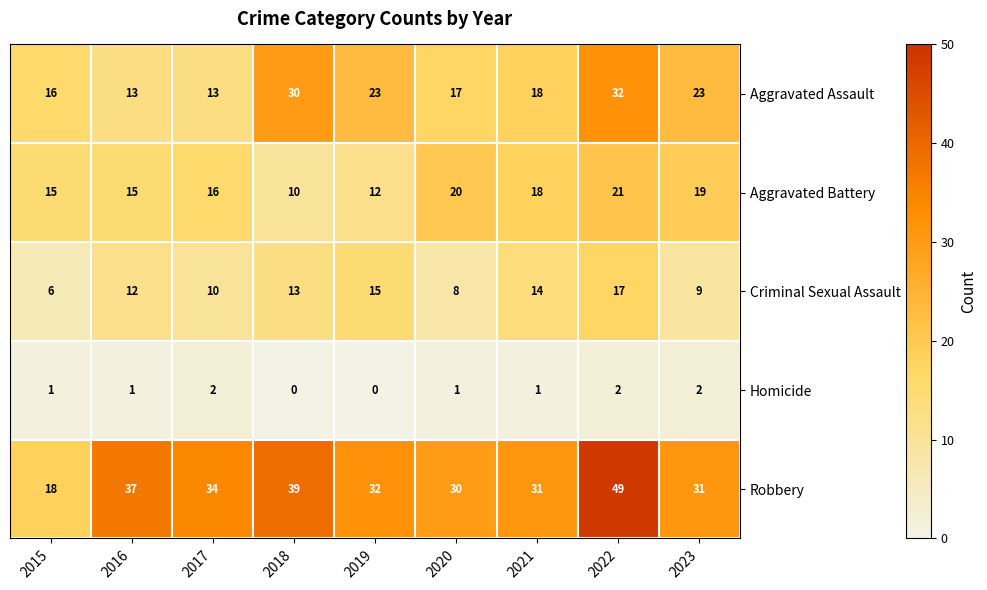

Rank the series by their maximum value, from lowest to highest.

Homicide, Criminal Sexual Assault, Aggravated Battery, Aggravated Assault, Robbery